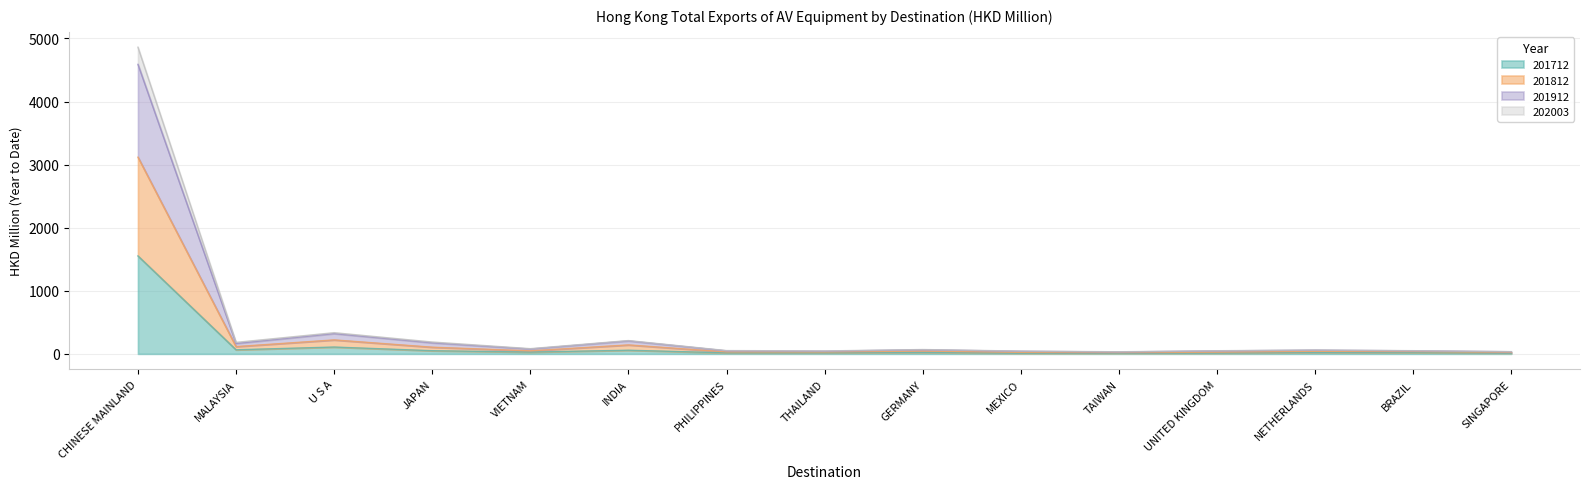

Does the chart display data point markers on the line(s)?

No